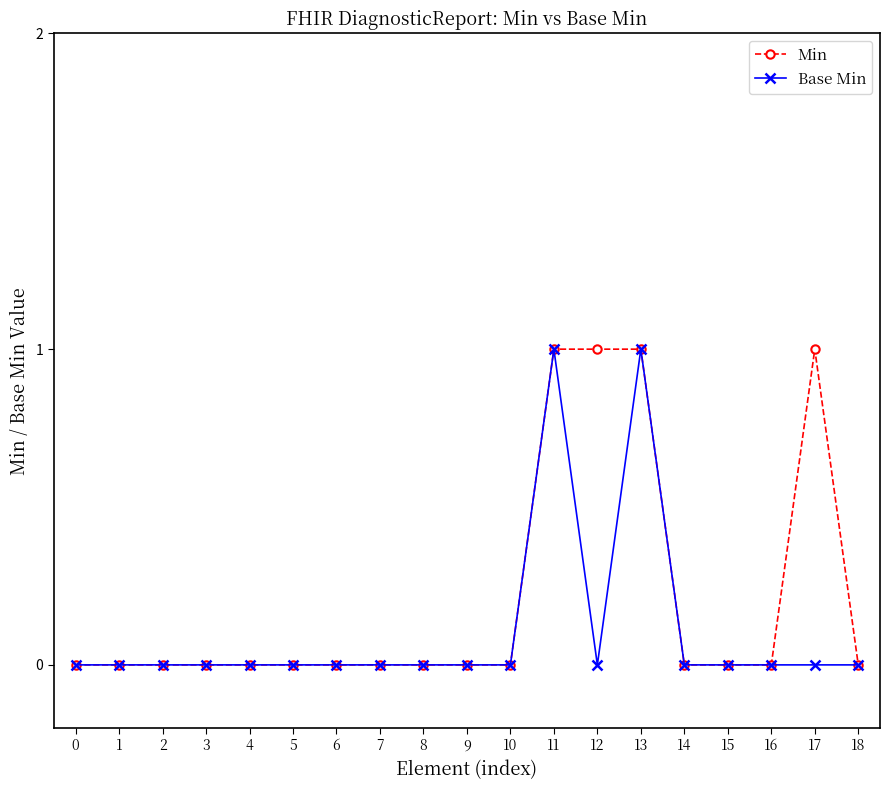

Does the chart display data point markers on the line(s)?

Yes